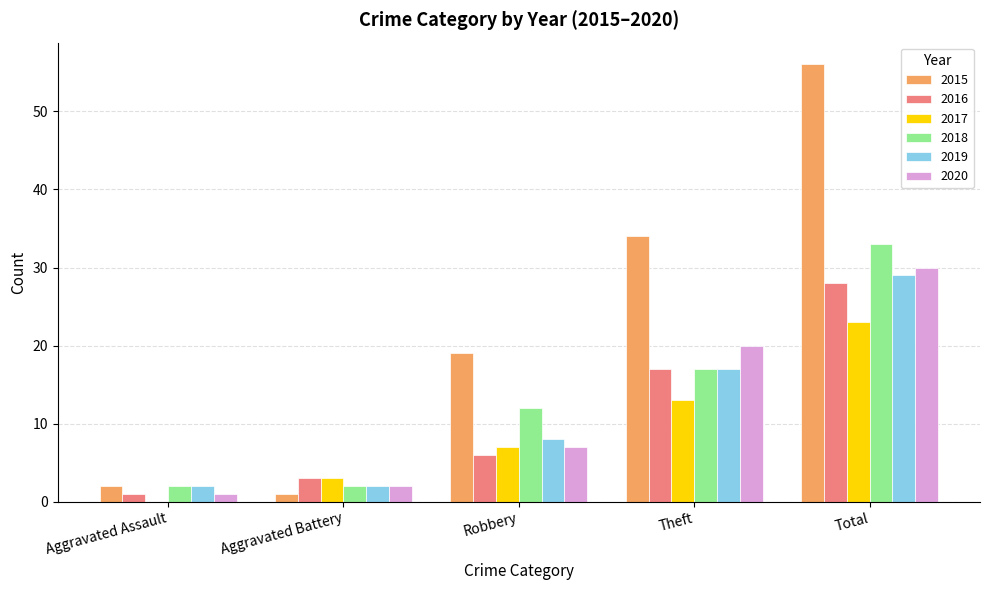

How many categories are shown in the chart?

5